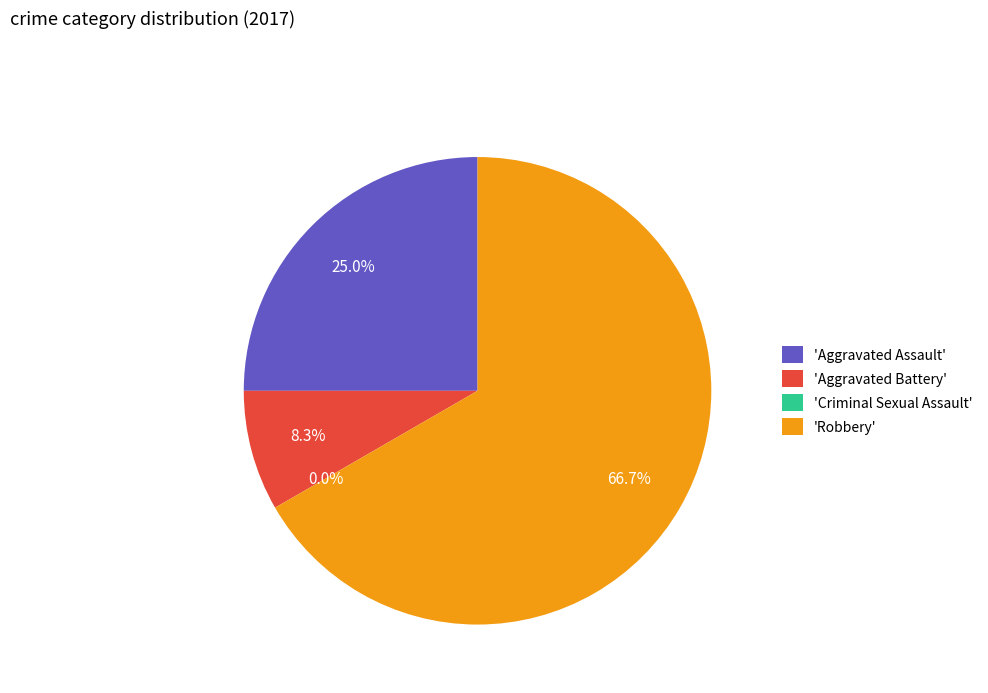

Which slice is the smallest?

Criminal Sexual Assault